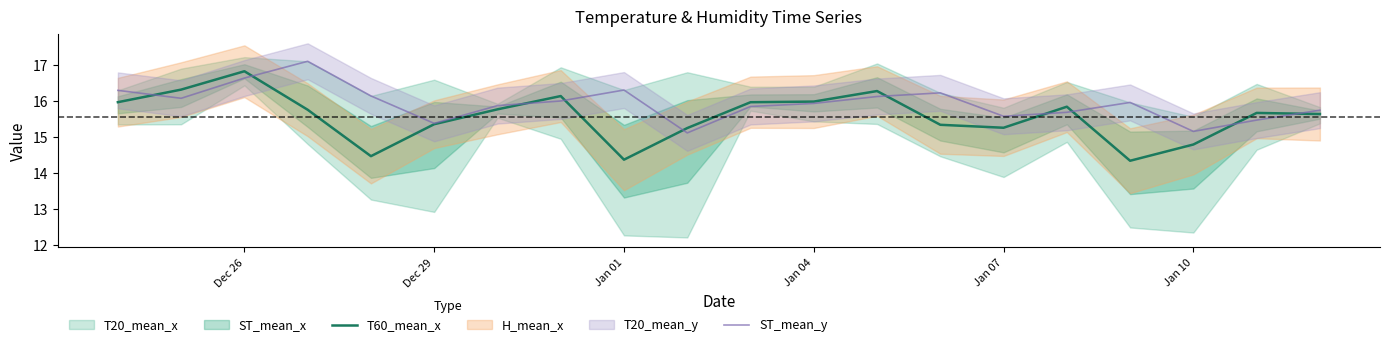

True or false: ST_mean_y has a value of 28.5 at Jan 04.

False